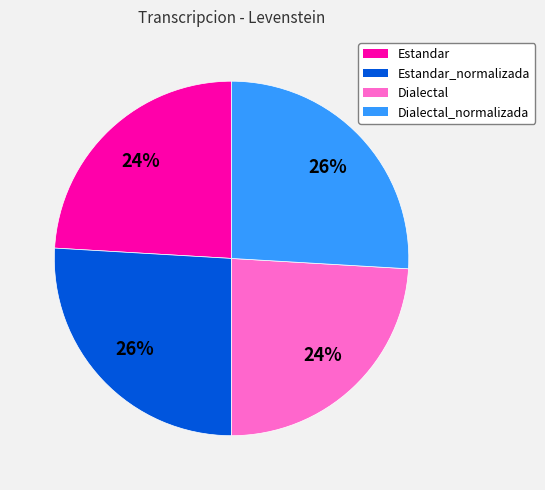

To the nearest percent, what is the average slice percentage?

25%